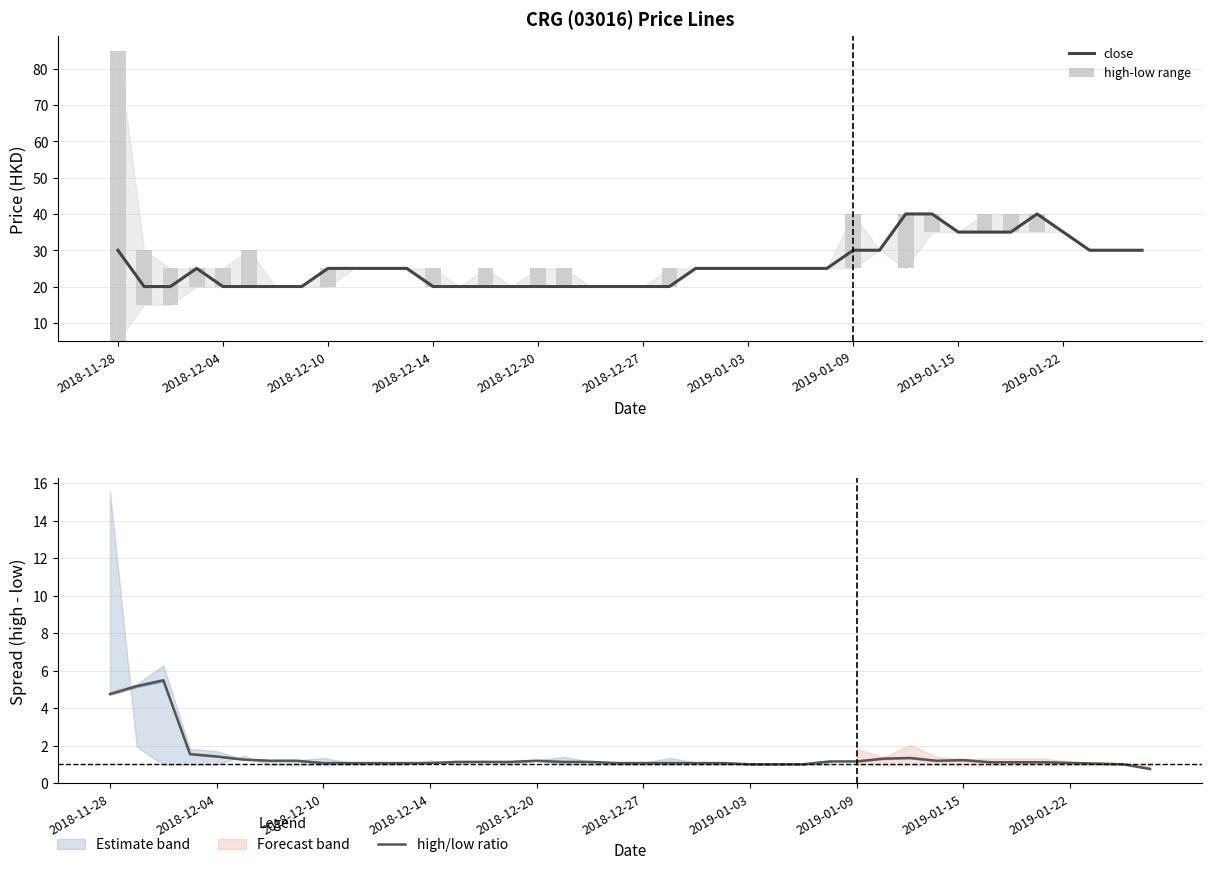

At which category is the sum across all series the highest?

2018-11-28